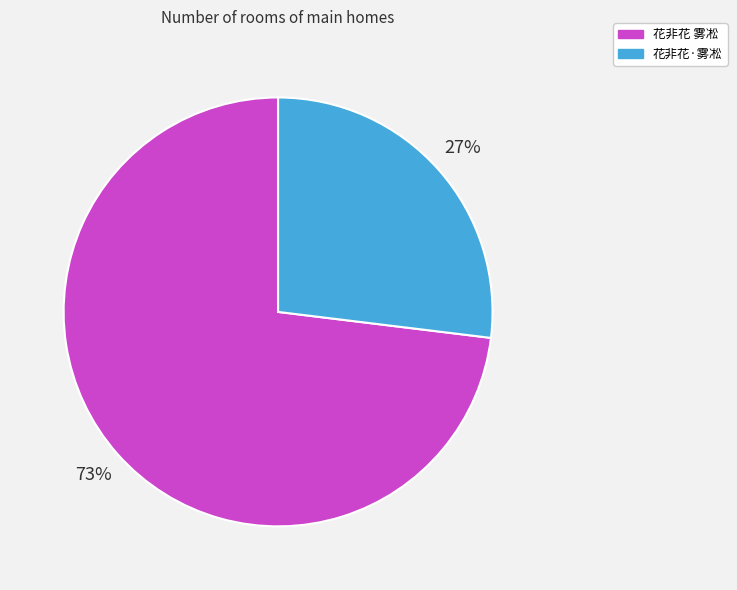

Rank the categories by value from highest to lowest.

花非花 雾凇, 花非花·雾凇